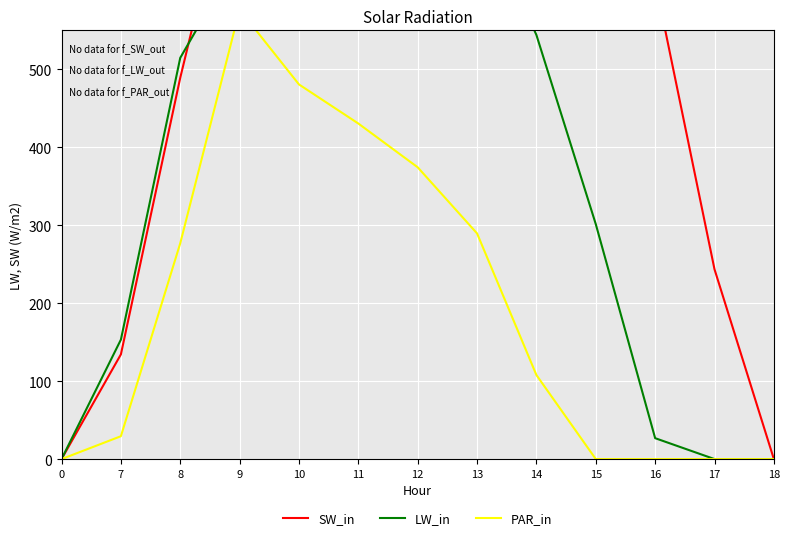

At which category is the sum across all series the highest?

12